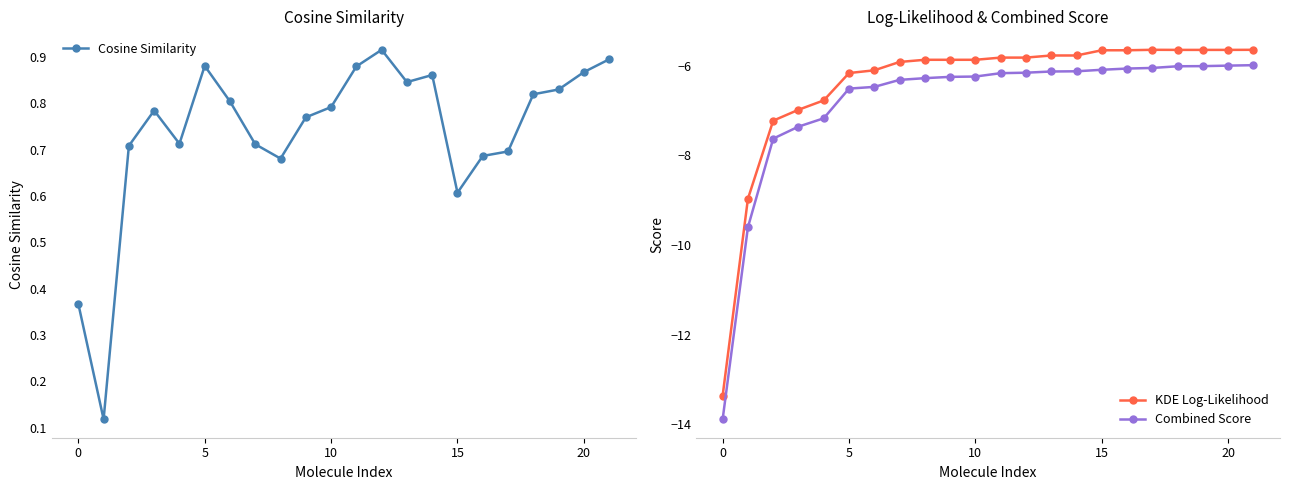

At how many categories does at least one series exceed -2?

22